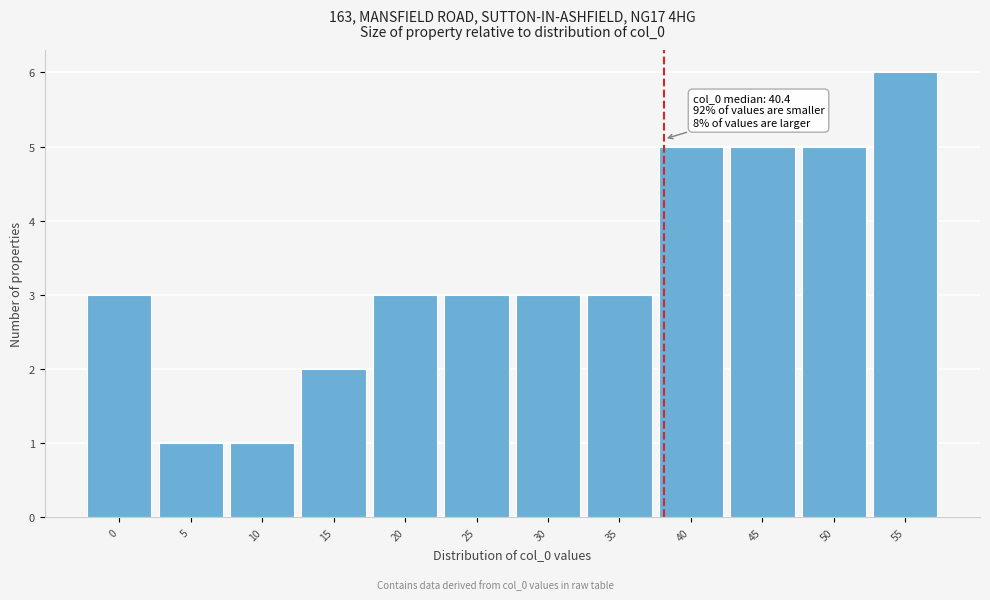

Reading left to right, extract all data points from this chart.

0=3	5=1	10=1	15=2	20=3	25=3	30=3	35=3	40=5	45=5	50=5	55=6